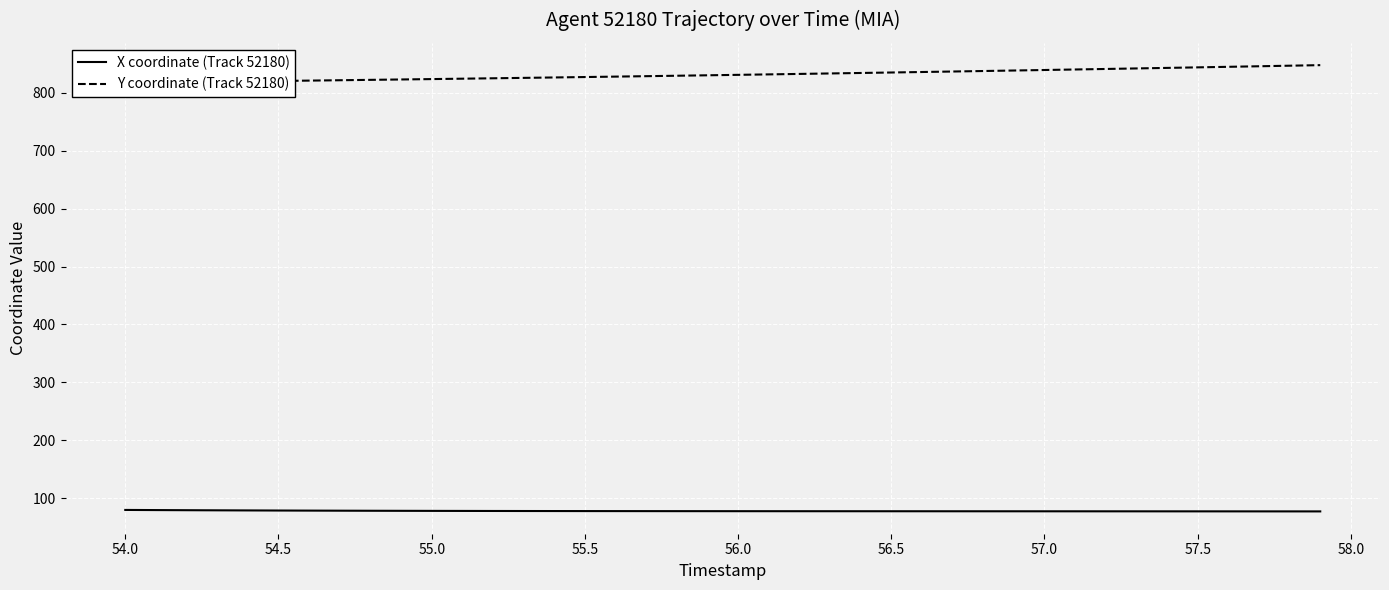

True or false: Y coordinate (Track 52180) and X coordinate (Track 52180) intersect in this chart.

False